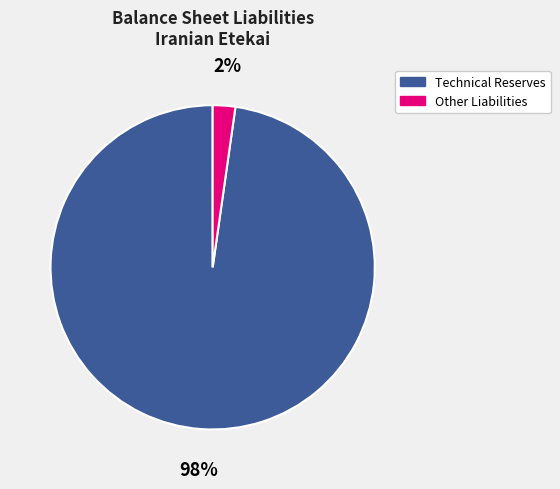

To the nearest percent, what percentage of the pie is Technical Reserves?

98%